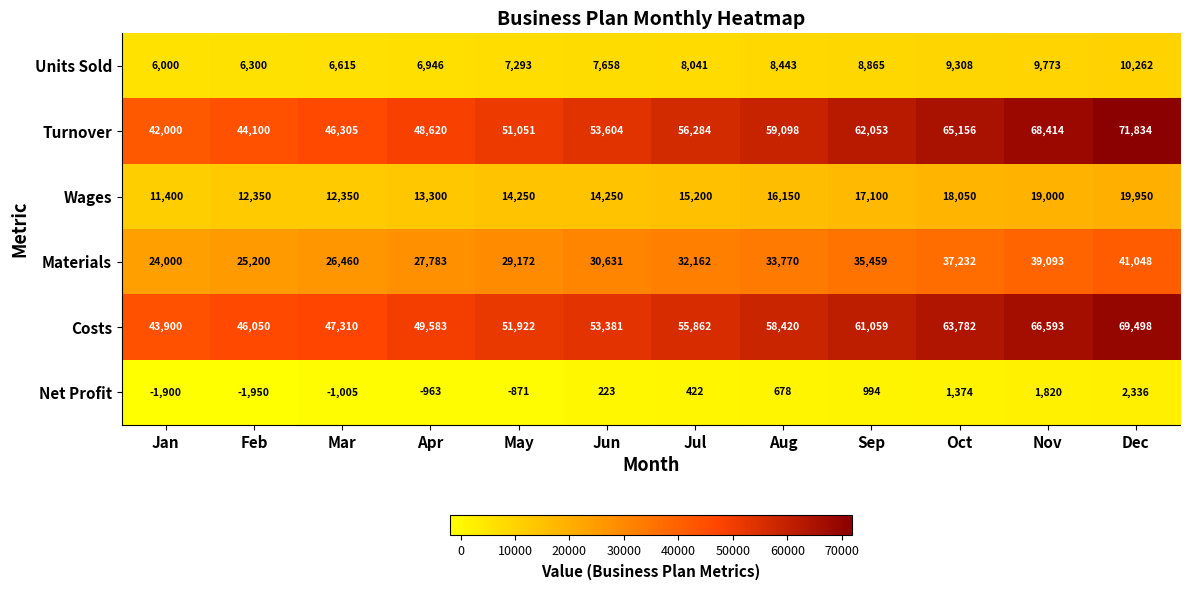

Is the value of Turnover at Sep greater than the value of Materials at Oct?

Yes